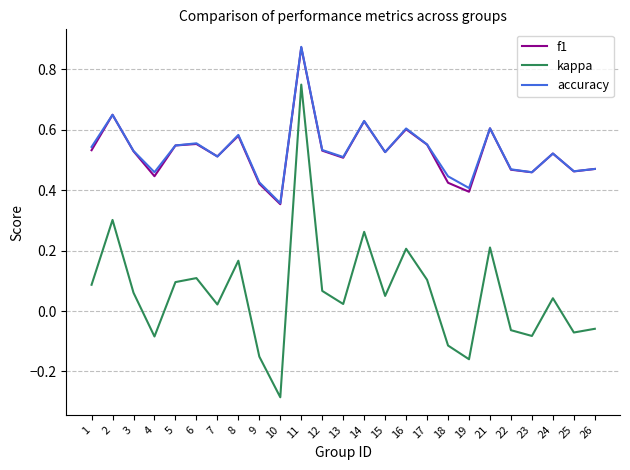

True or false: kappa and f1 intersect in this chart.

False